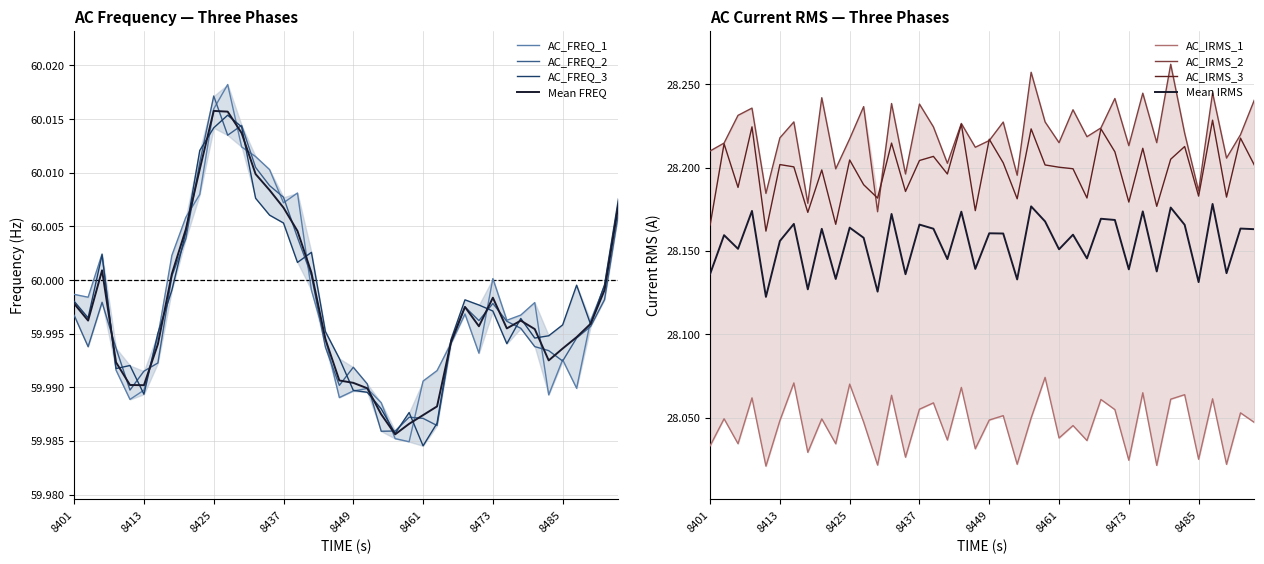

Is it true that AC_IRMS_2 equals 28.2 at 19?

True